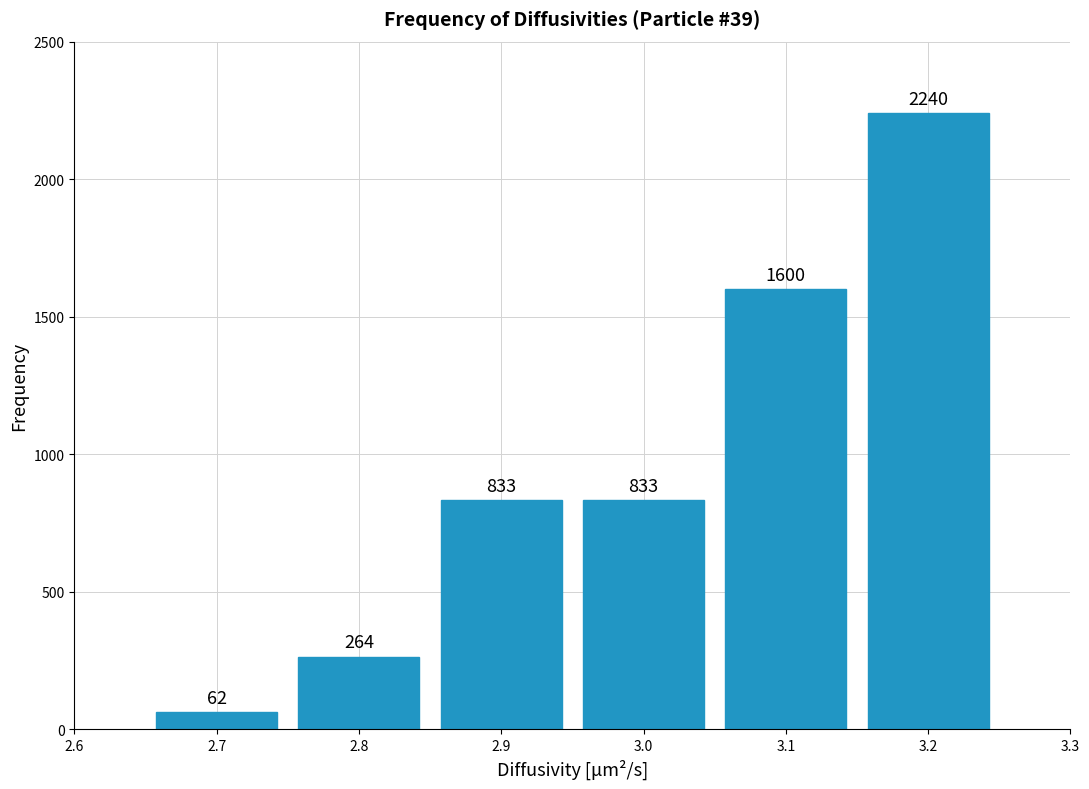

Reading left to right, extract all data points from this chart.

62	264	833	833	1600	2240